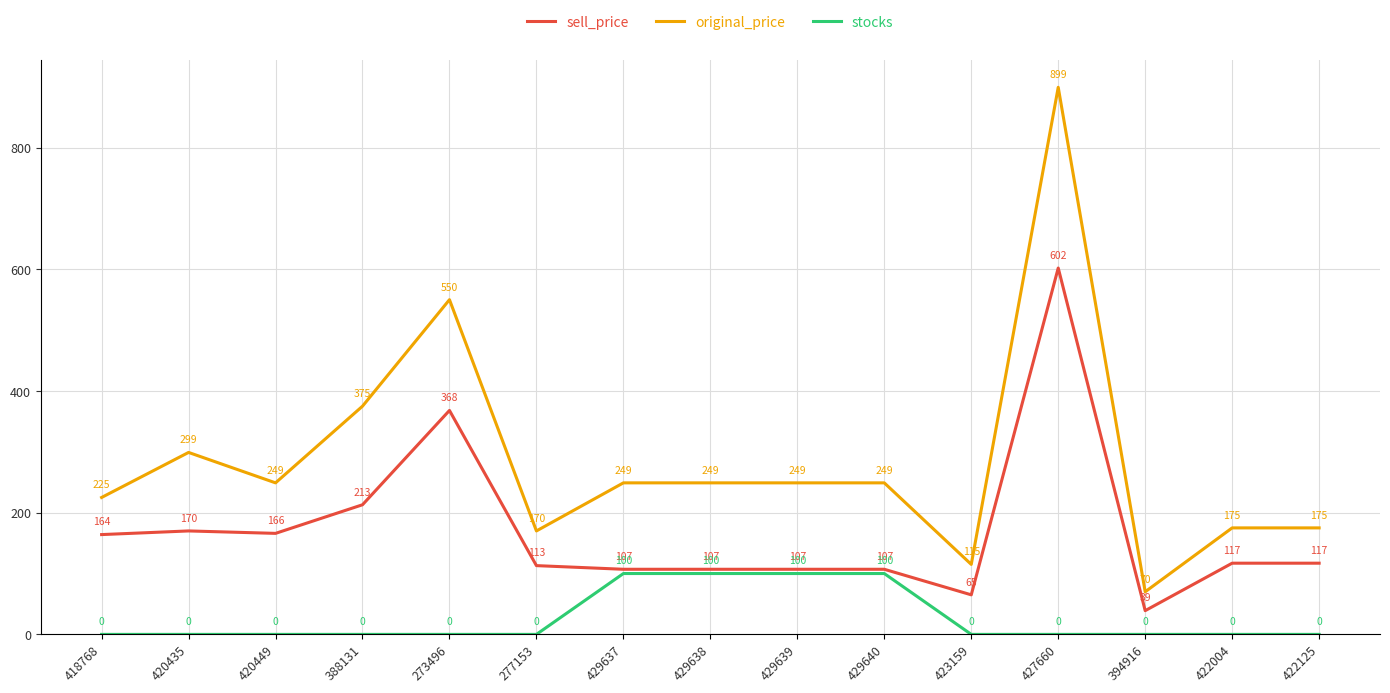

Where is the first local maximum for original_price?

420435